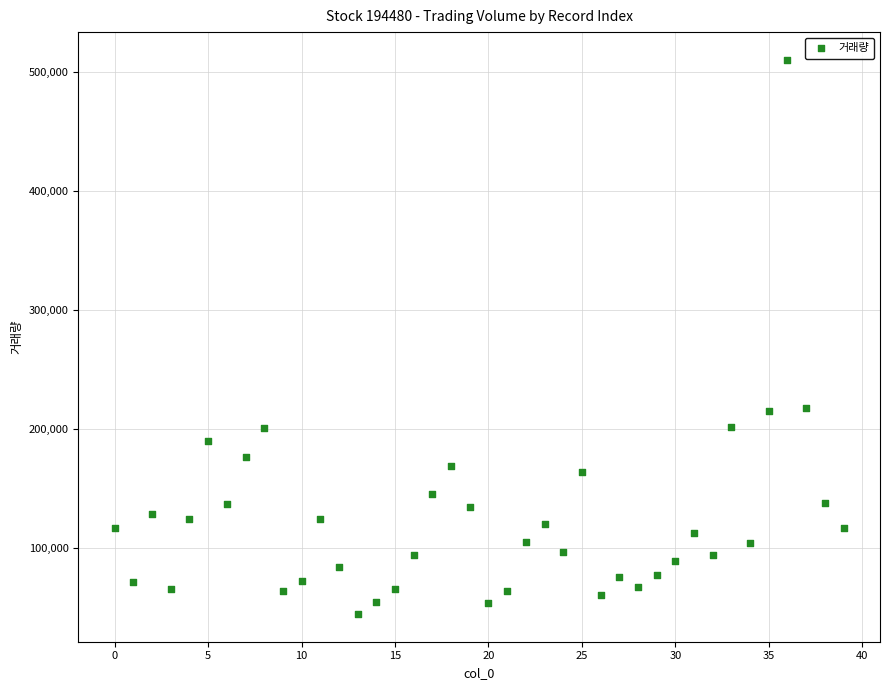

What is the range of Y values (max minus min)?

465360